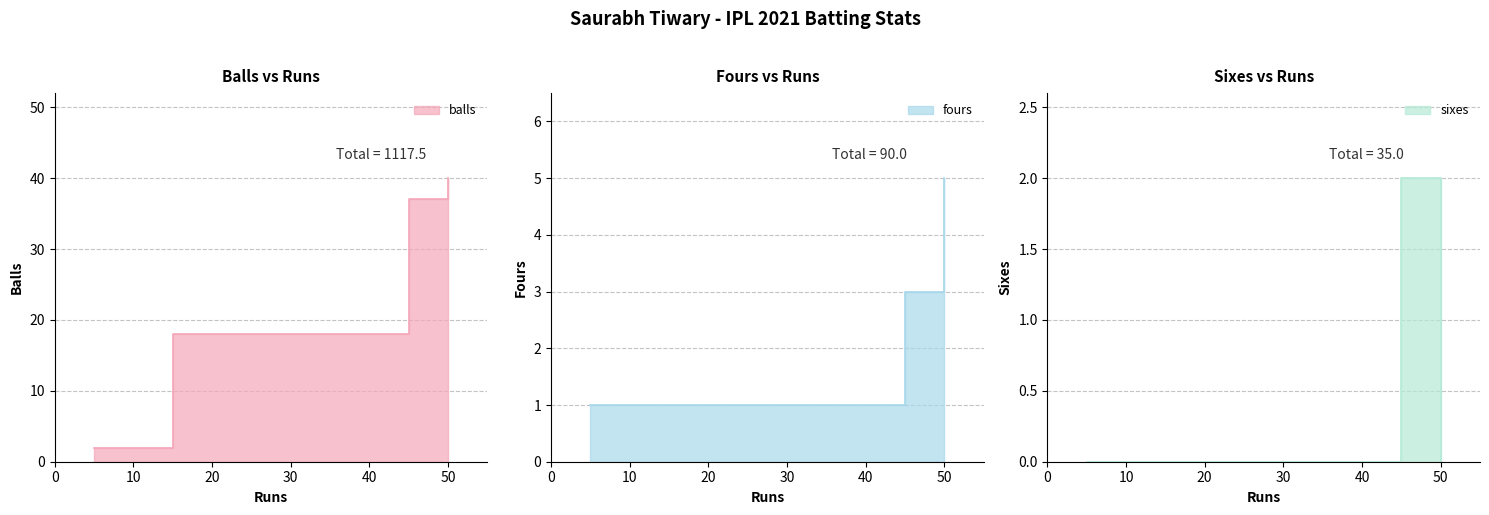

True or false: sixes and balls intersect in this chart.

False